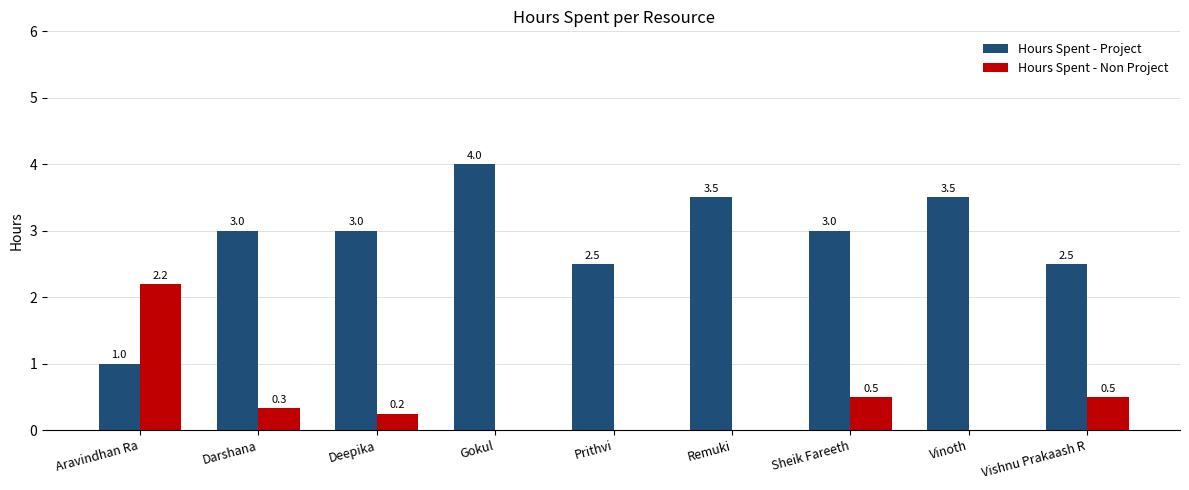

What is the sum of the Hours Spent - Project values at Sheik Fareeth and Gokul?

7.0